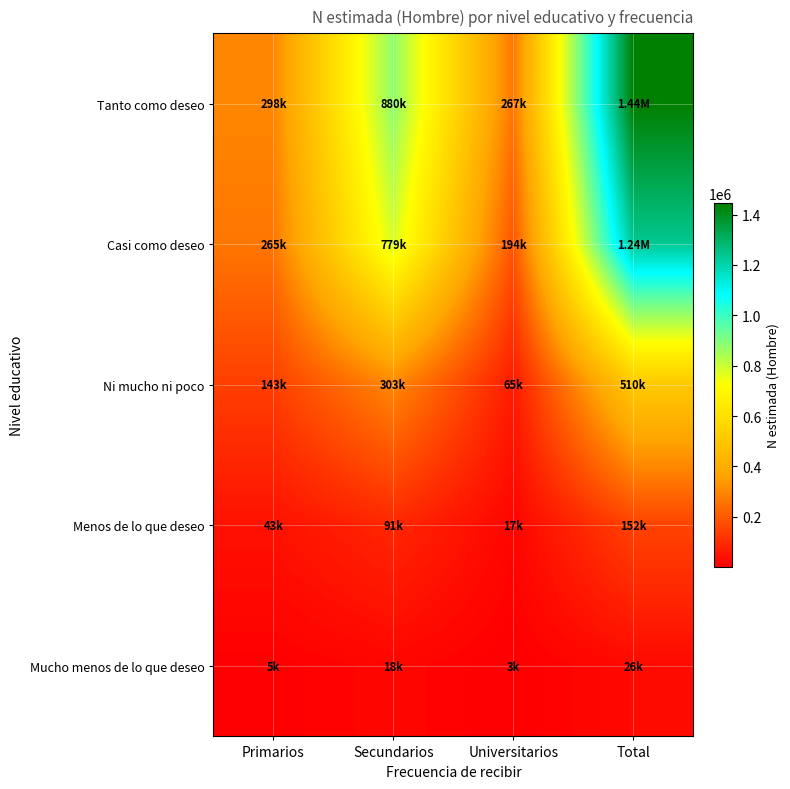

At which category is the sum across all series the highest?

Total